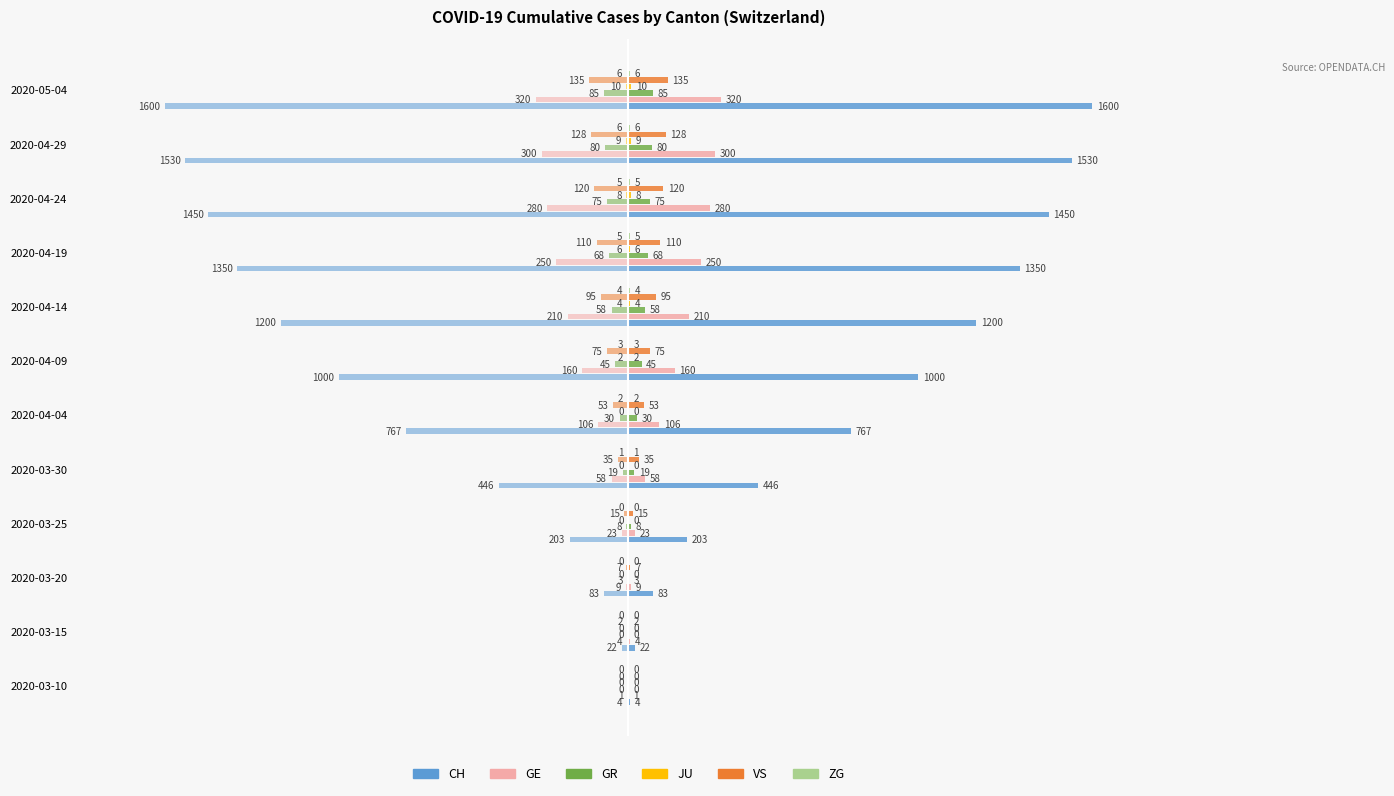

How many bars are there in total?

72